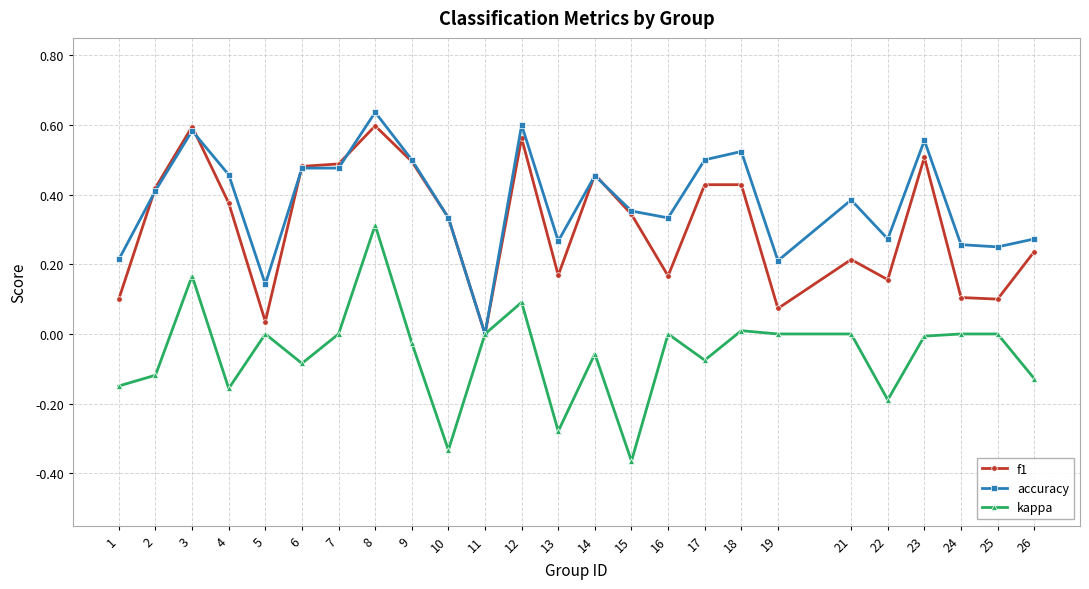

Which series has the largest total across all categories?

accuracy